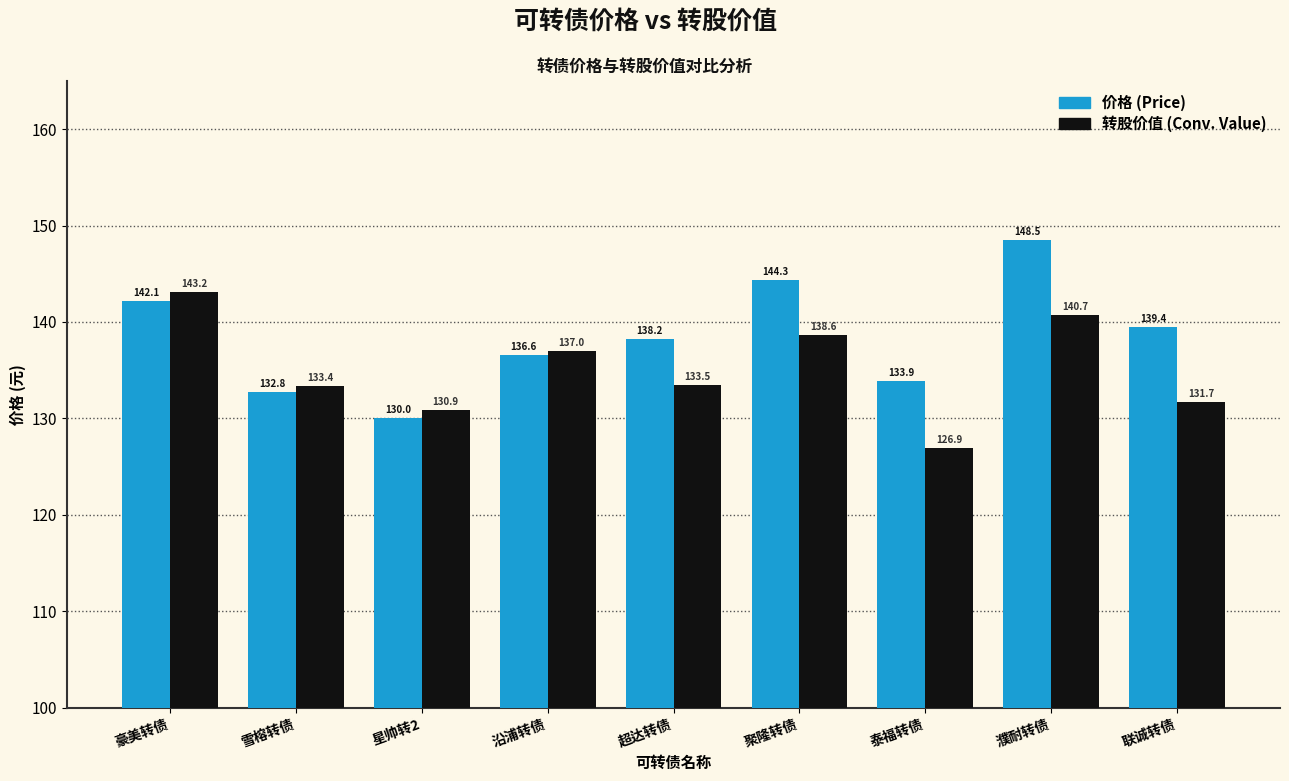

At which category does the chart reach its minimum across all series?

泰福转债